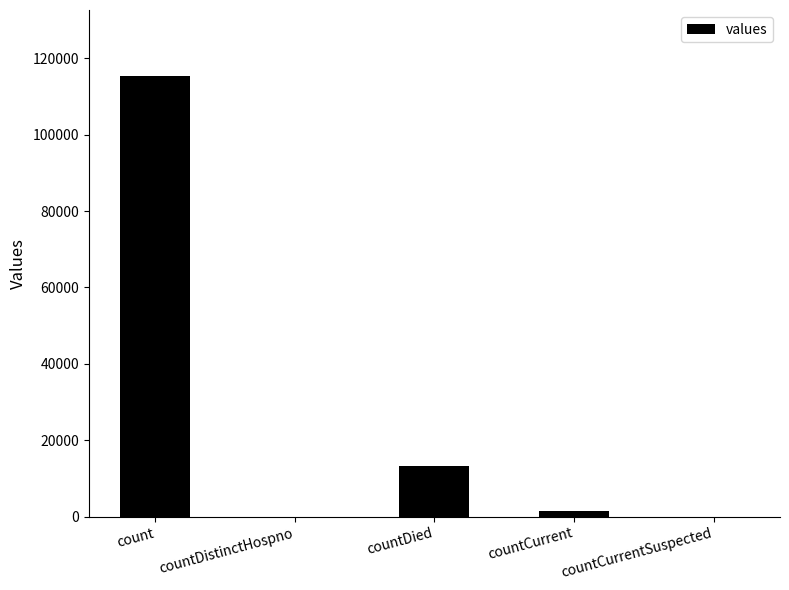

What is the difference between the values at count and countDistinctHospno?

115379